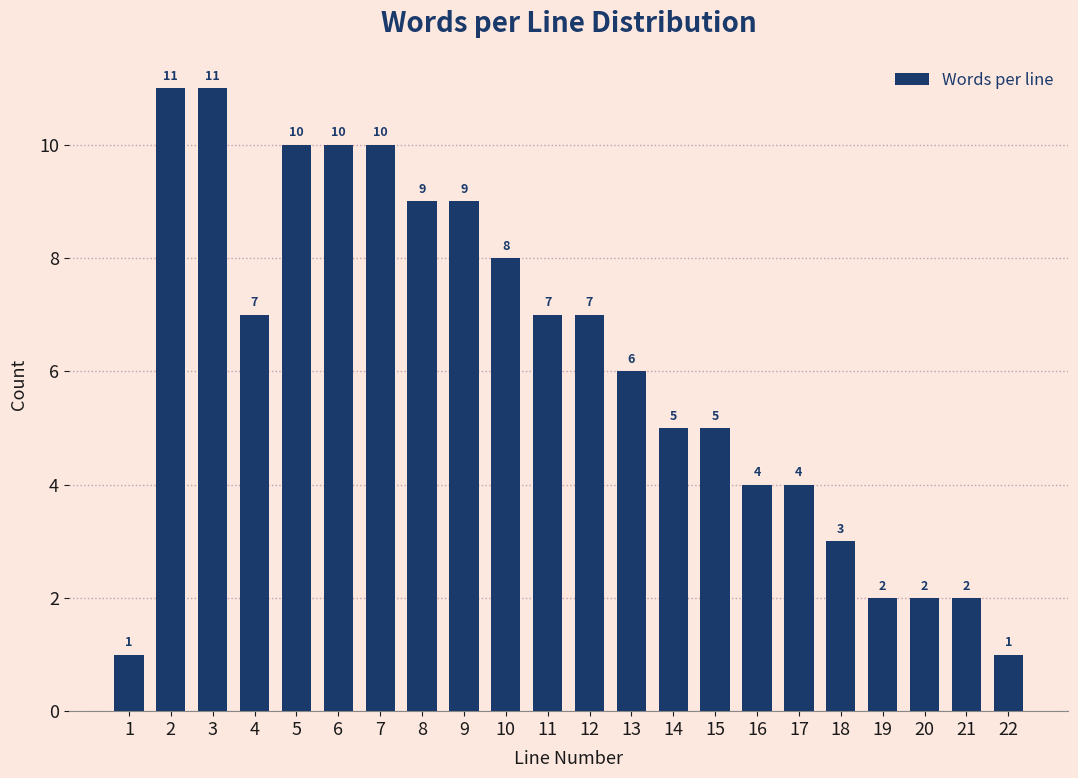

Reading left to right, what are all the values shown in this chart?

1	11	11	7	10	10	10	9	9	8	7	7	6	5	5	4	4	3	2	2	2	1